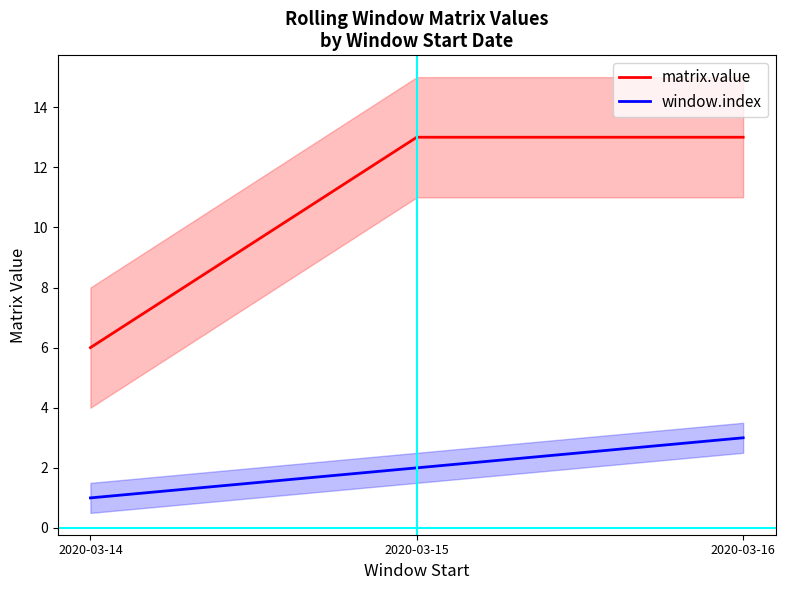

At which label is window.index closest to 2?

2020-03-15